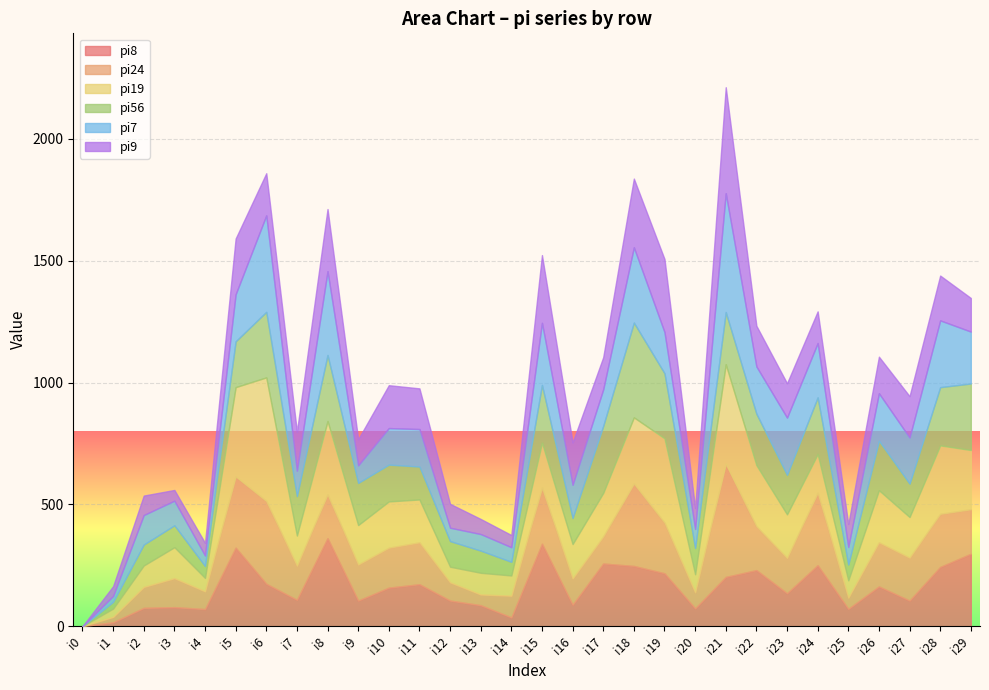

Which series has the widest spread of values?

pi19